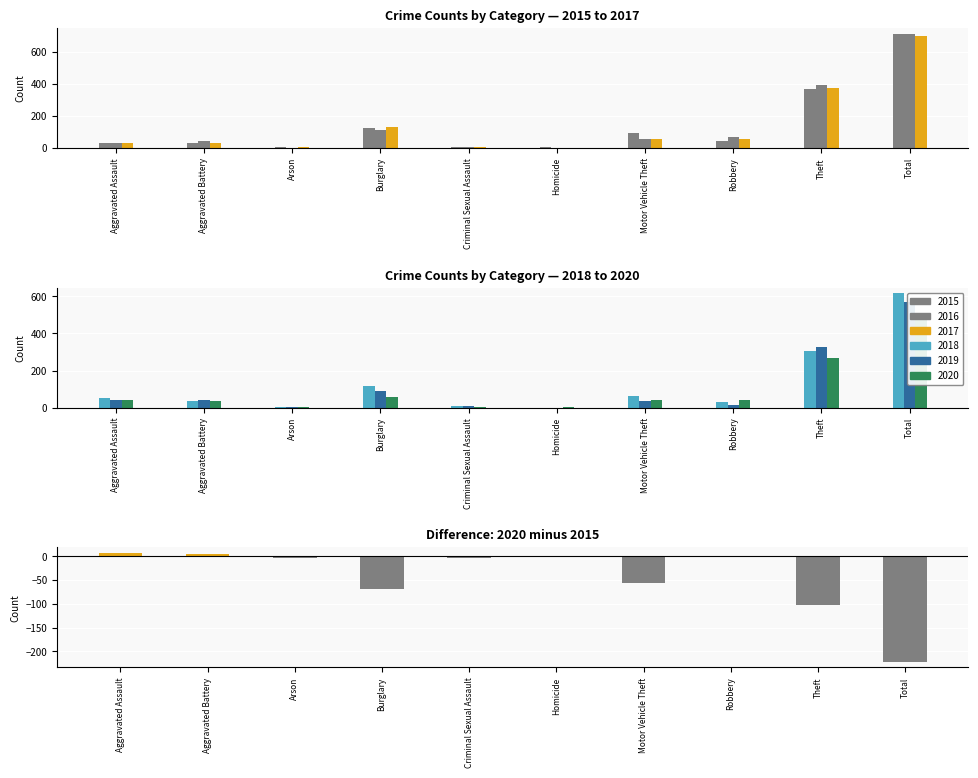

Rank the categories by value from lowest to highest.

Total, Theft, Burglary, Motor Vehicle Theft, Arson, Criminal Sexual Assault, Robbery, Homicide, Aggravated Battery, Aggravated Assault